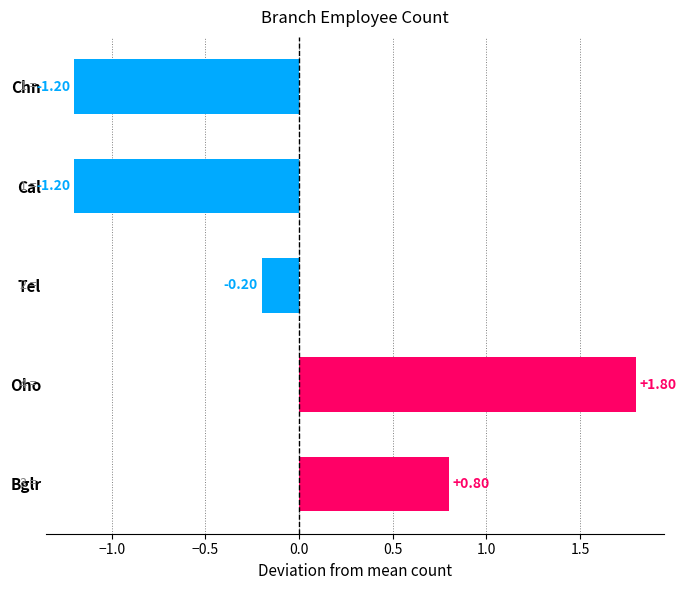

Between Oho and Tel, which is larger?

Oho